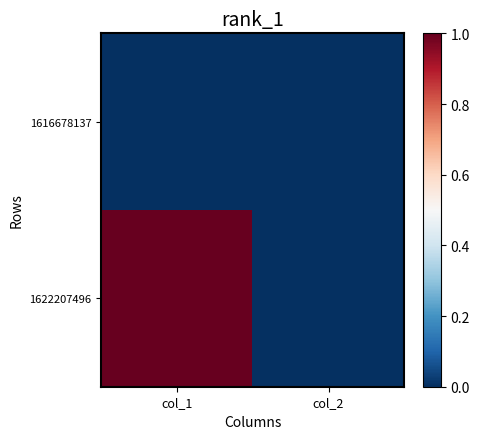

Reading left to right, list all the values displayed in this chart.

1616678137: col_1=0	col_2=0
1622207496: col_1=1	col_2=0